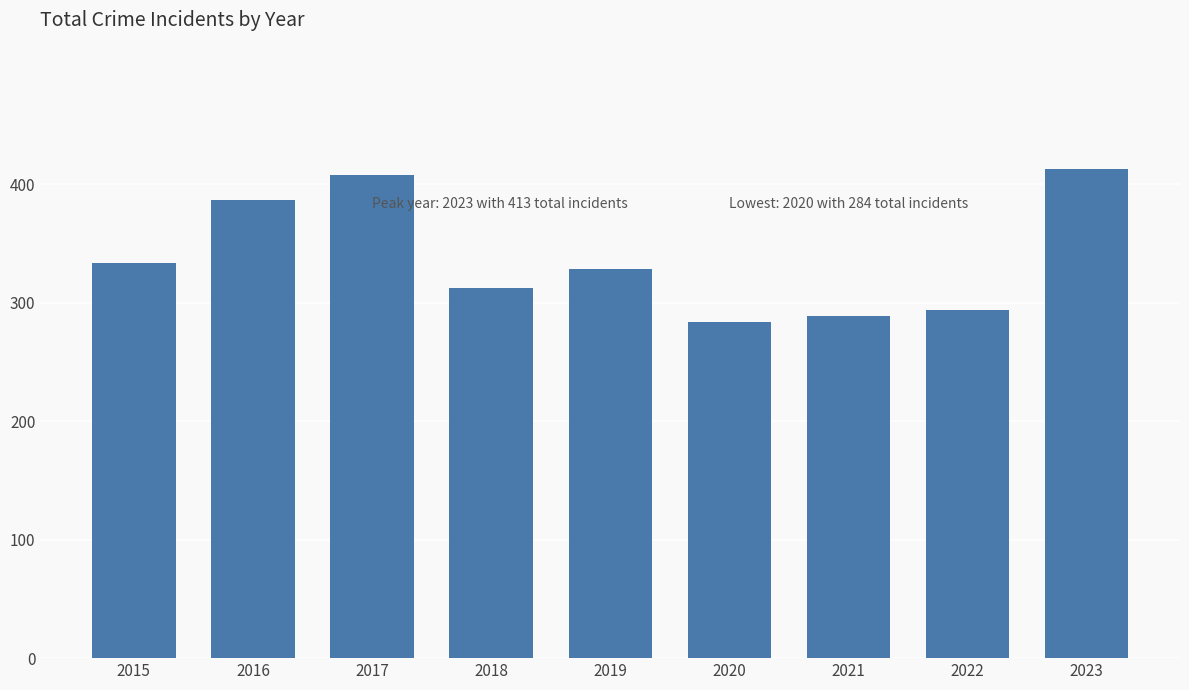

What is the greatest value displayed?

413